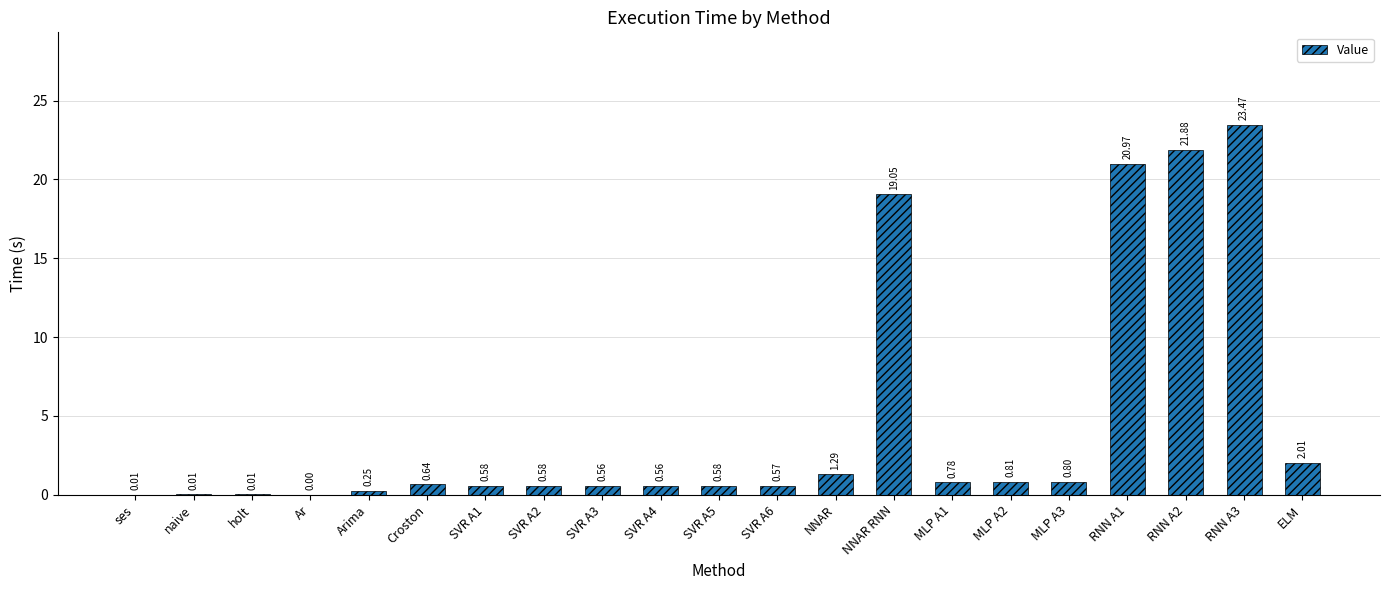

What is the sum of all values?

95.4